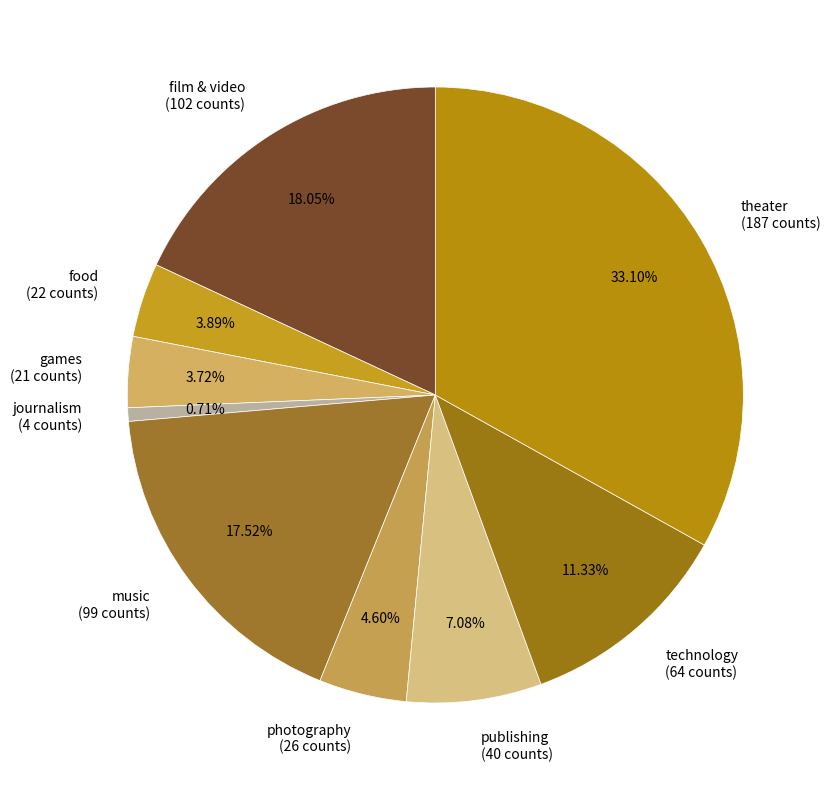

To the nearest percent, what portion does food represent?

4%